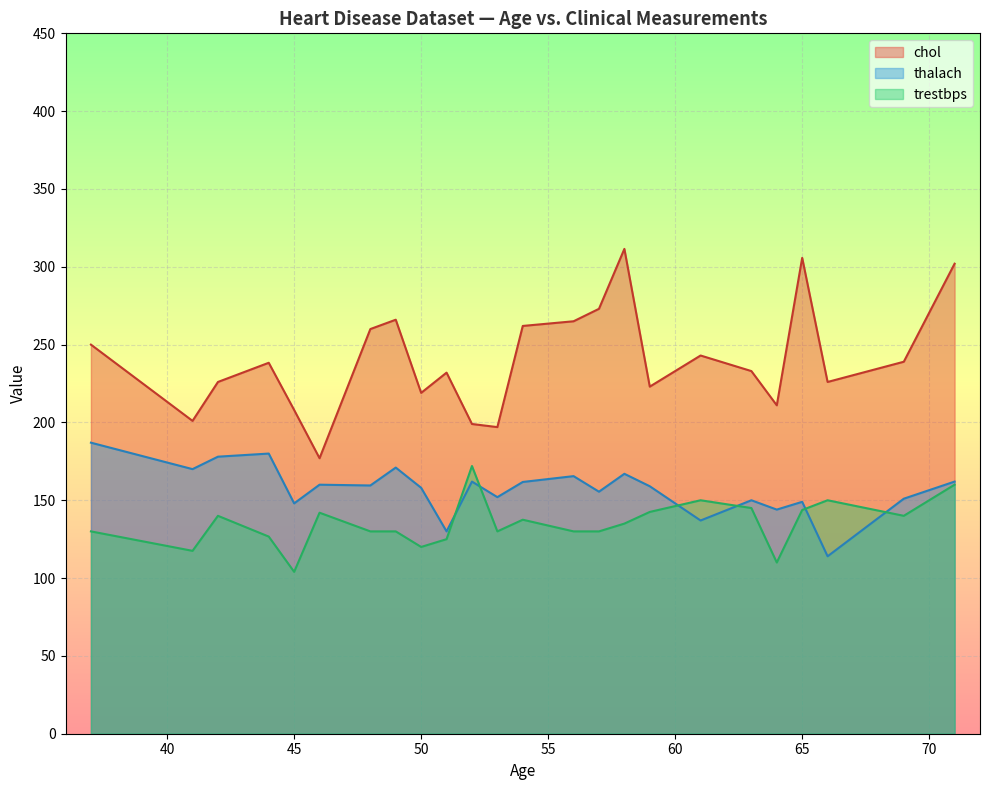

Which series has the largest range (max minus min)?

chol